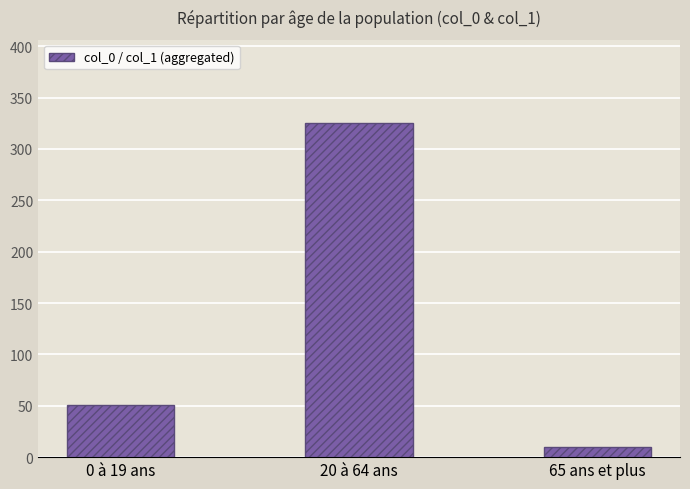

Where is the data nearest to the value 167?

0 à 19 ans